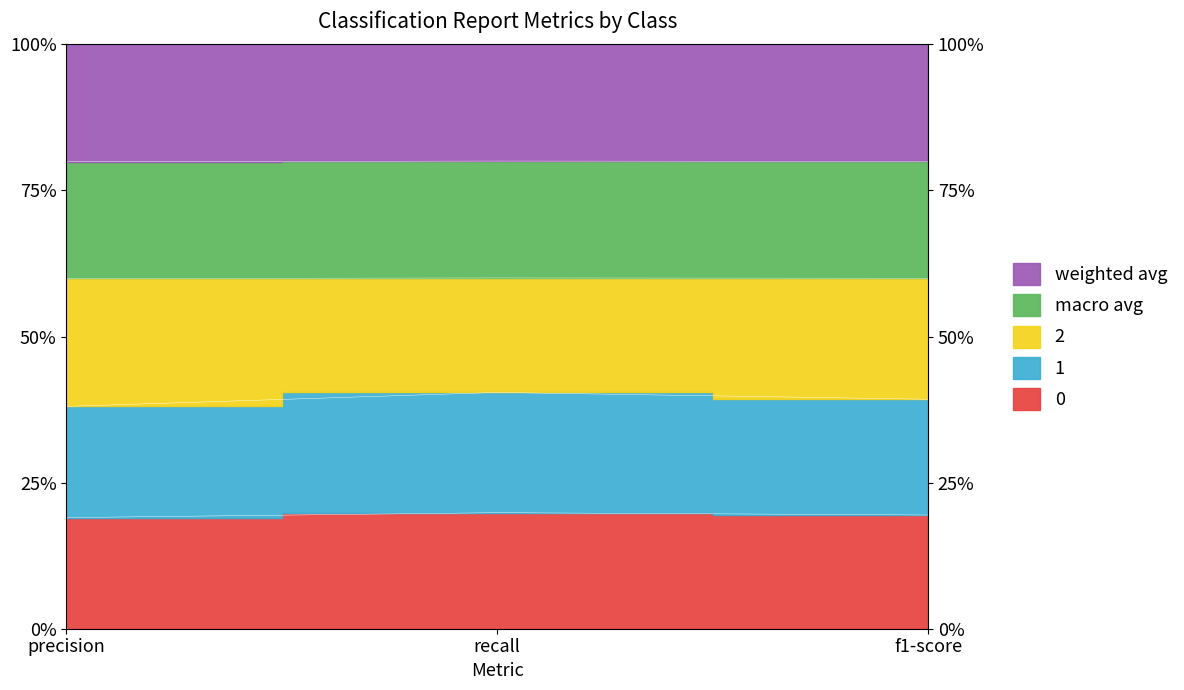

How many 2 values are between 0 and 1?

3